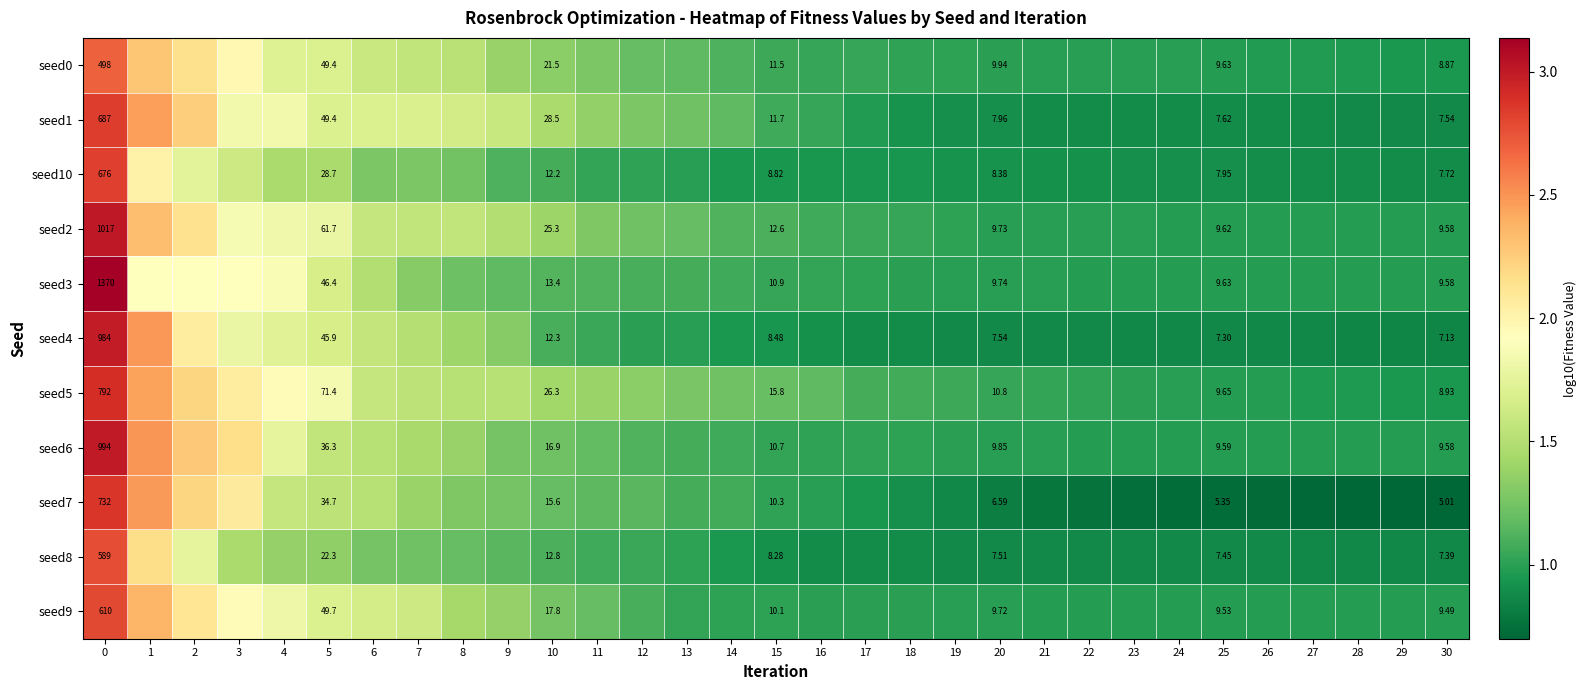

Is the value of seed1 at 5 greater than the value of seed9 at 10?

Yes